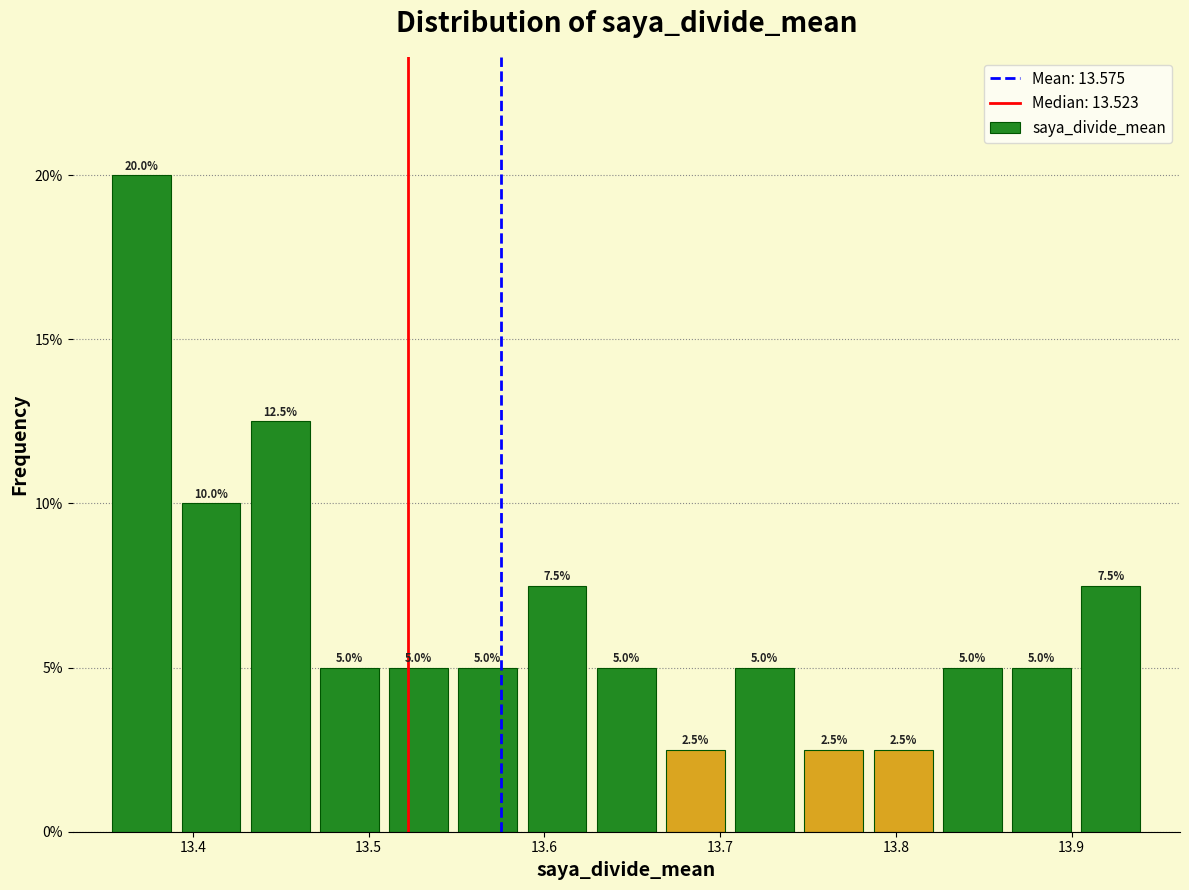

Read against the x-axis, roughly where is the centre of the tallest bar?

13.37